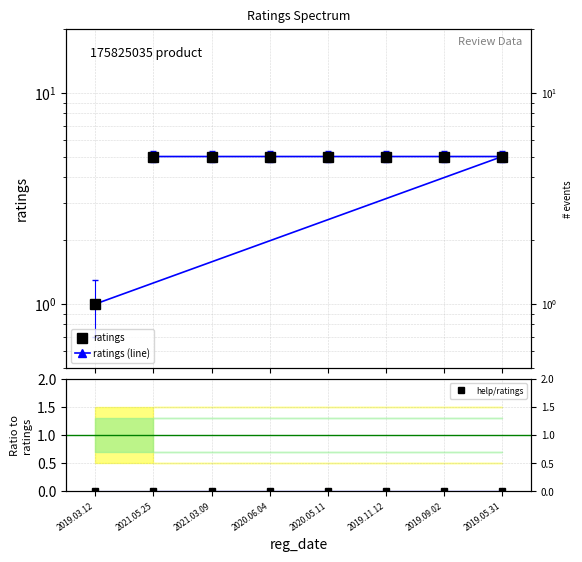

Does the chart have visible grid lines?

Yes